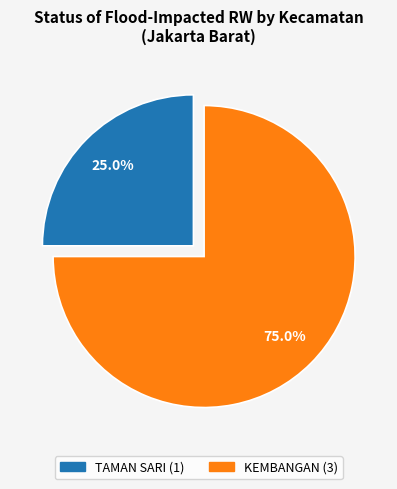

How many segments does this pie chart have?

2